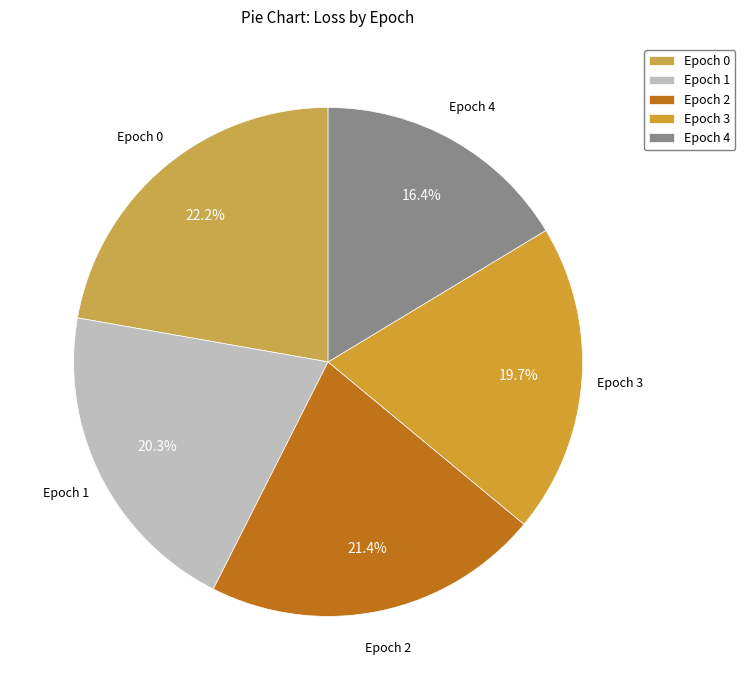

What is the total percentage of Epoch 4 and Epoch 0?

38.6%